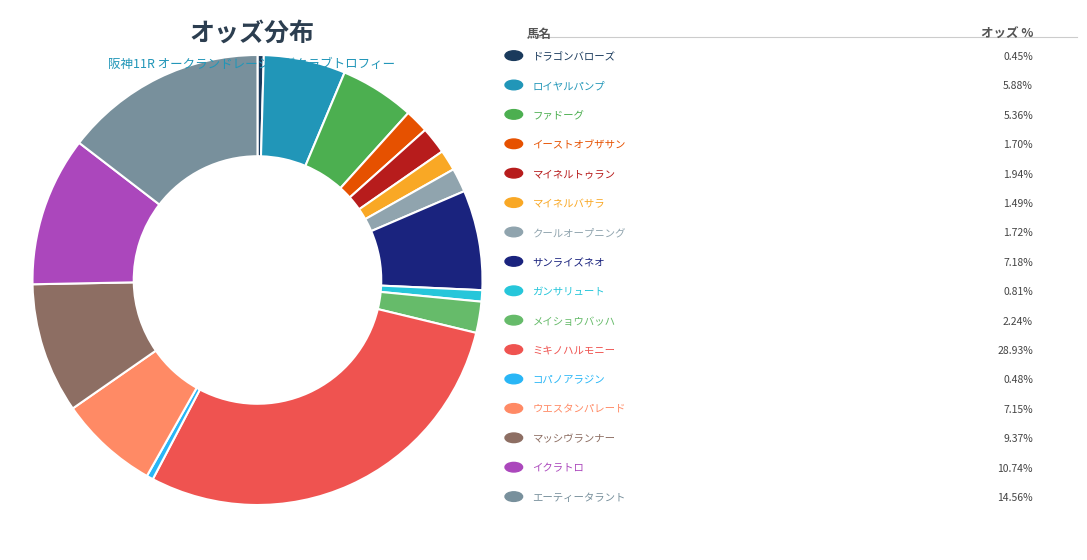

Does any single category account for the majority?

No